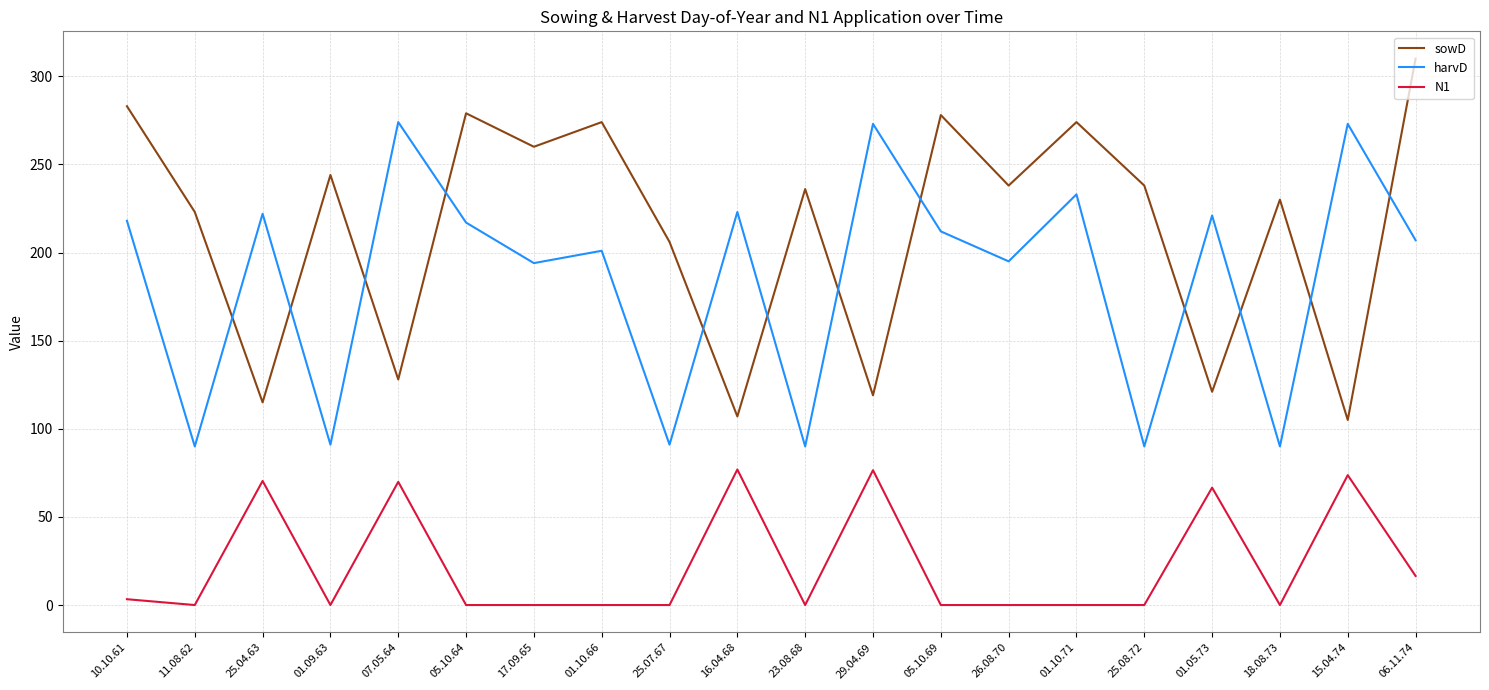

True or false: harvD and N1 intersect in this chart.

False